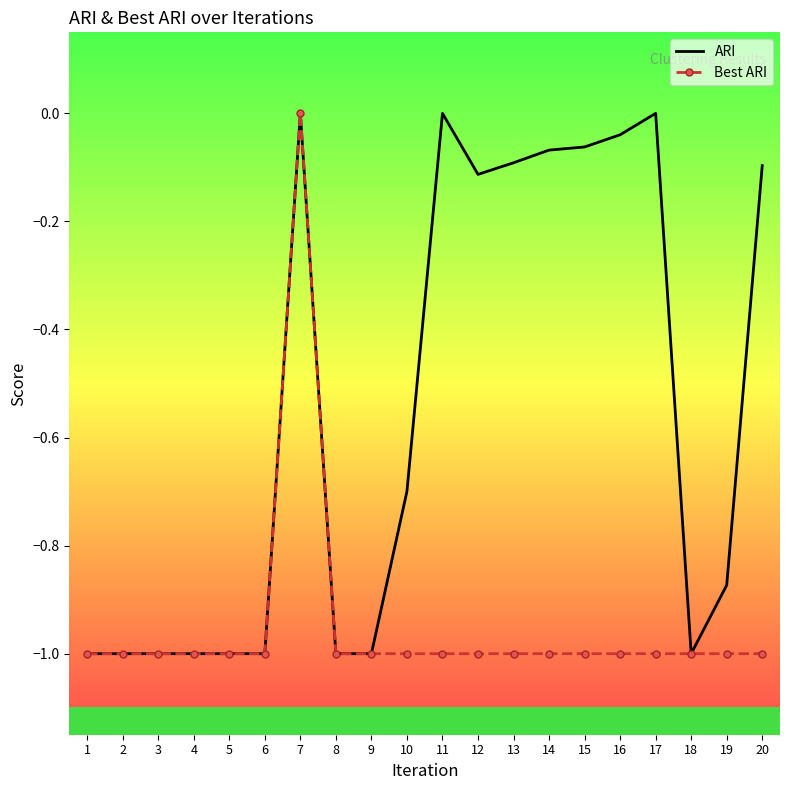

What is the smallest value displayed?

-1.0